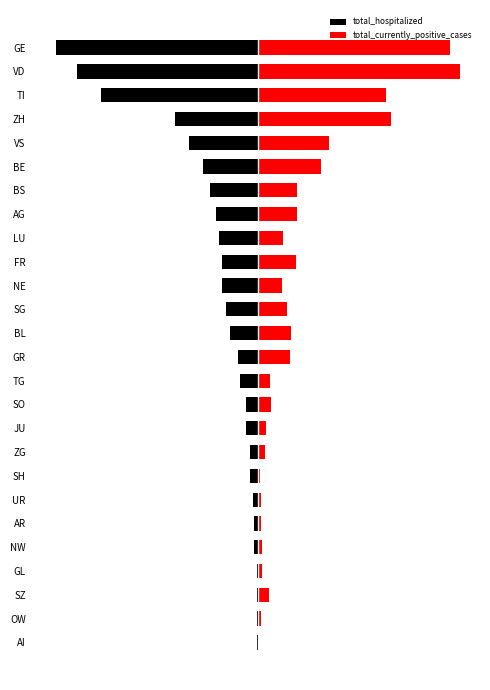

Reading right to left, list all the values displayed in this chart.

total_hospitalized: -100.0	-89.3	-77.5	-40.9	-34.1	-27.2	-23.6	-20.9	-19.0	-17.9	-17.6	-15.9	-13.7	-9.6	-8.8	-6.0	-6.0	-3.8	-3.8	-2.2	-1.6	-1.6	-0.5	-0.3	-0.3	-0.3
total_currently_positive_cases: 95.3	100.0	63.4	66.0	35.2	31.4	19.5	19.4	12.6	18.7	12.2	14.3	16.3	15.8	6.1	6.8	4.0	3.7	1.3	1.7	1.7	2.3	2.0	5.5	1.4	0.5